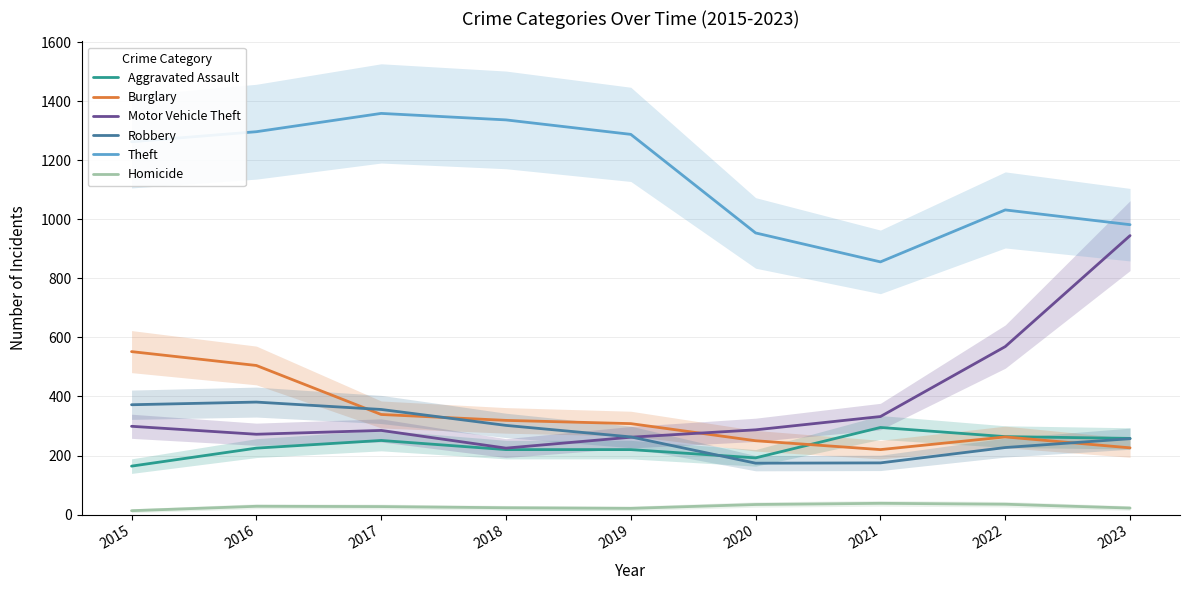

True or false: Aggravated Assault has more than 1 interior local peaks.

True